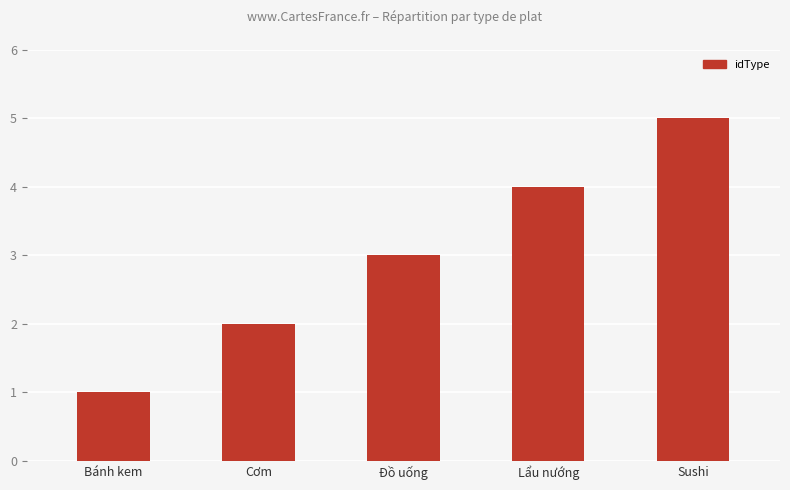

What is the change in value from Cơm to Sushi?

+3